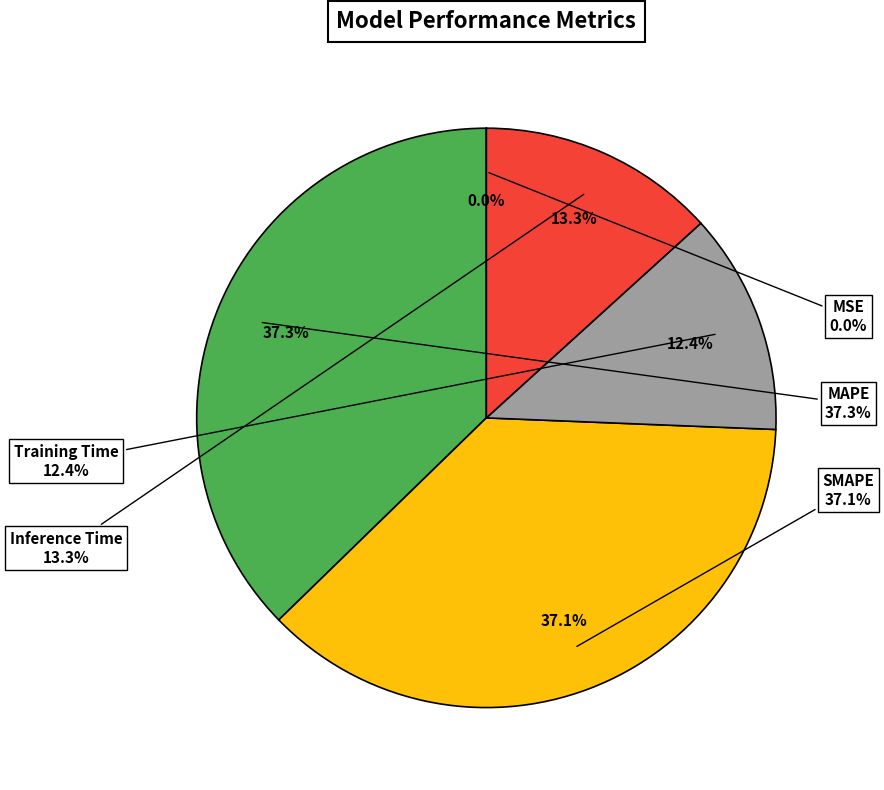

Rank the categories by value from lowest to highest.

MSE, Training Time, Inference Time, SMAPE, MAPE